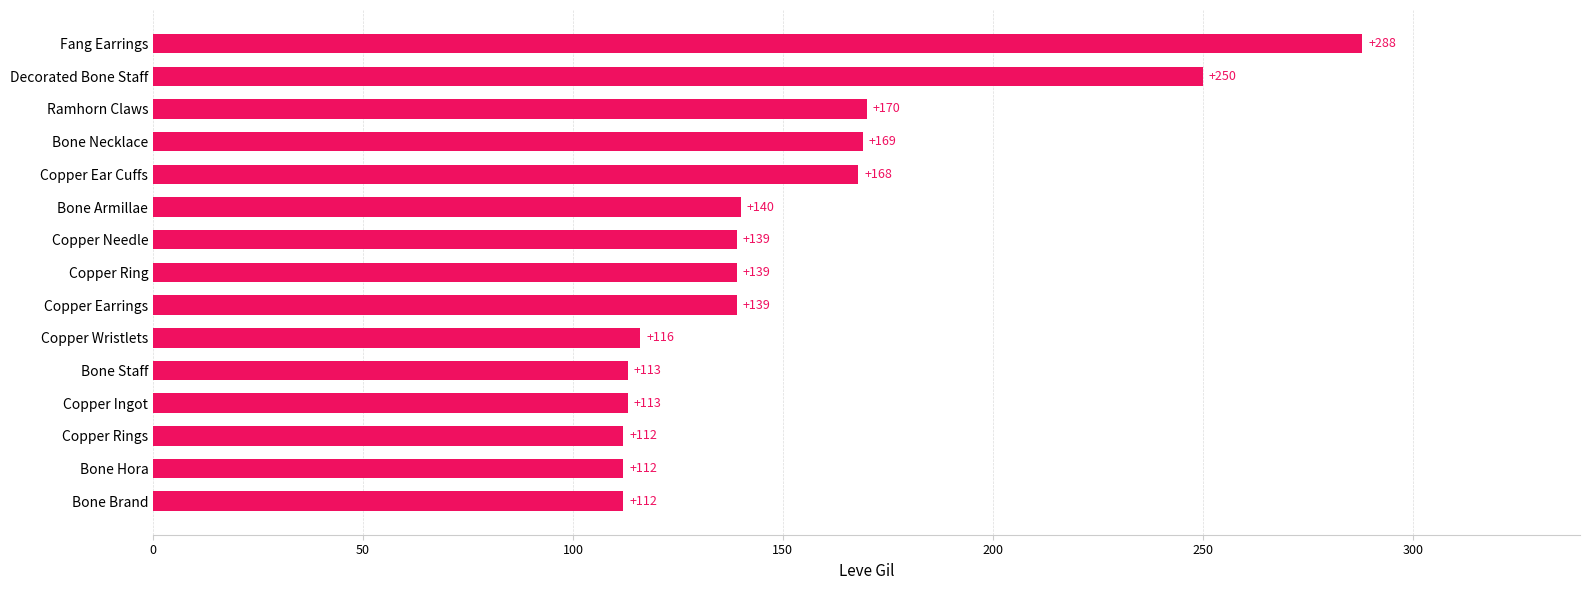

The value at Copper Ingot is 113. True or false?

True